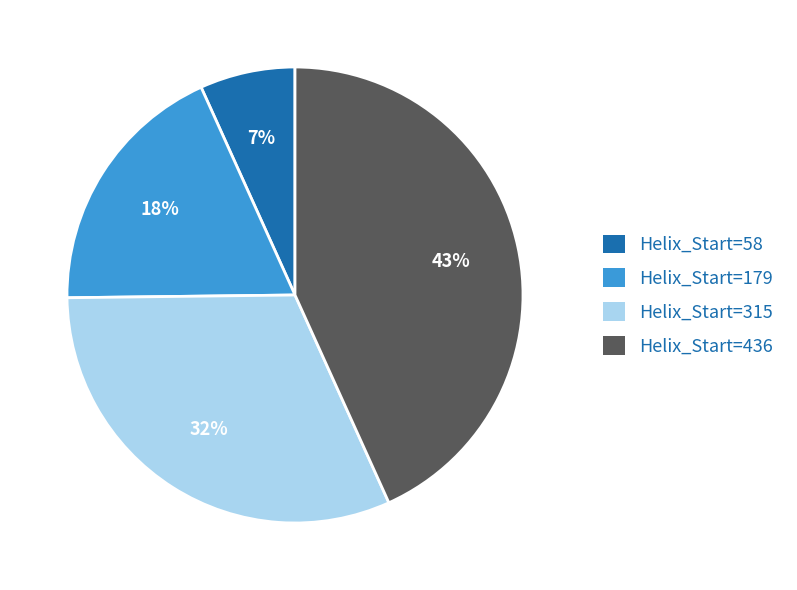

Count the number of slices in the pie.

4